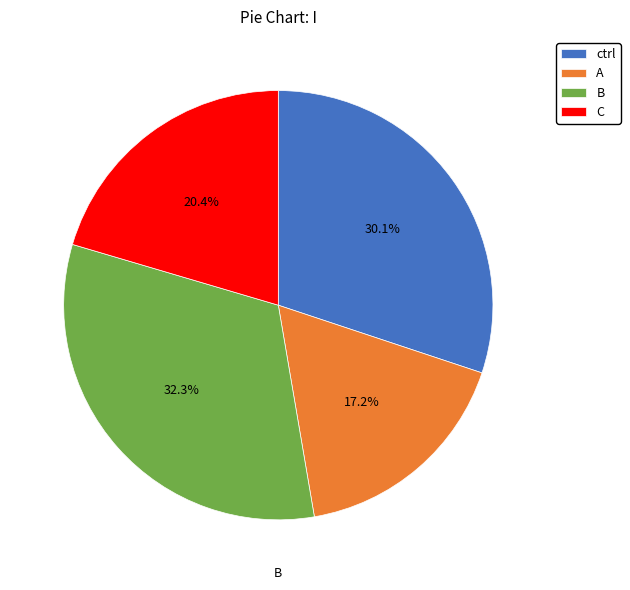

To the nearest percent, what is the difference between the largest and smallest slice percentages?

15%